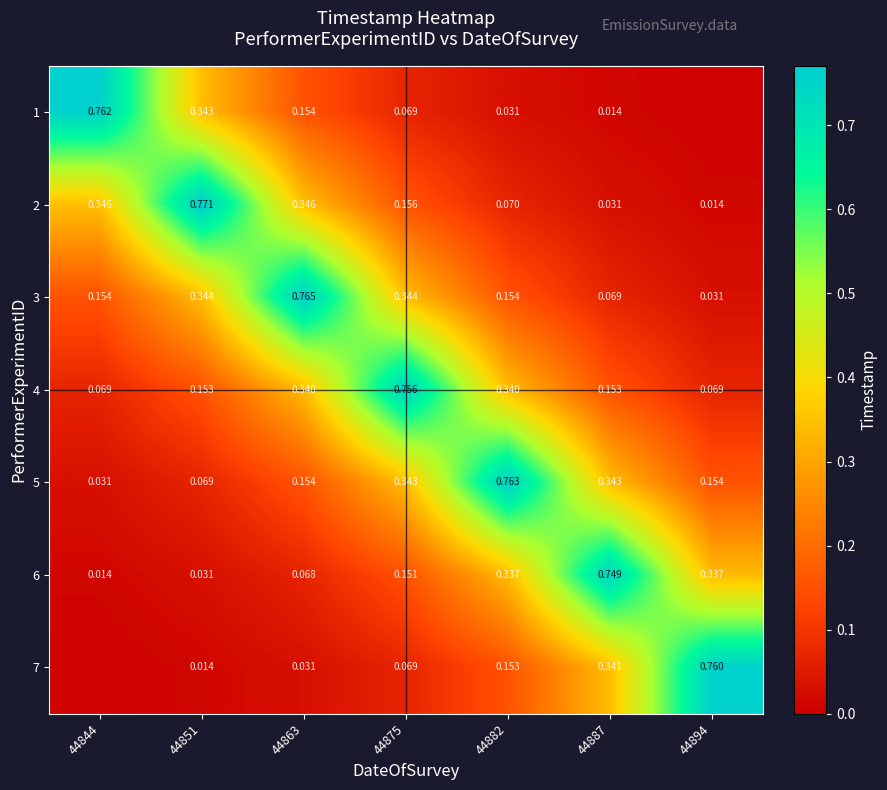

Is the value of 1 at 44851 greater than the value of 3 at 44887?

Yes